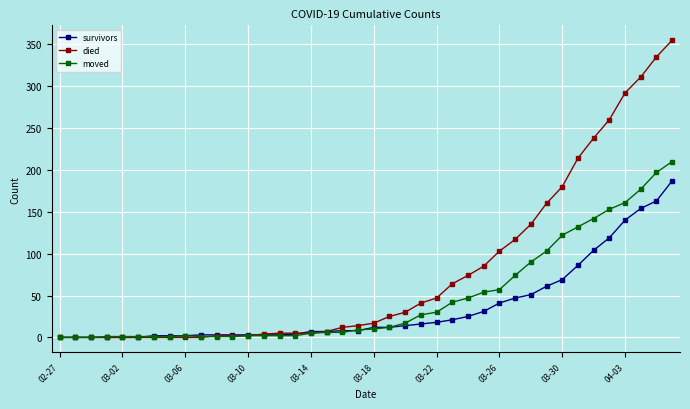

Rank the series by their maximum value, from highest to lowest.

died, moved, survivors